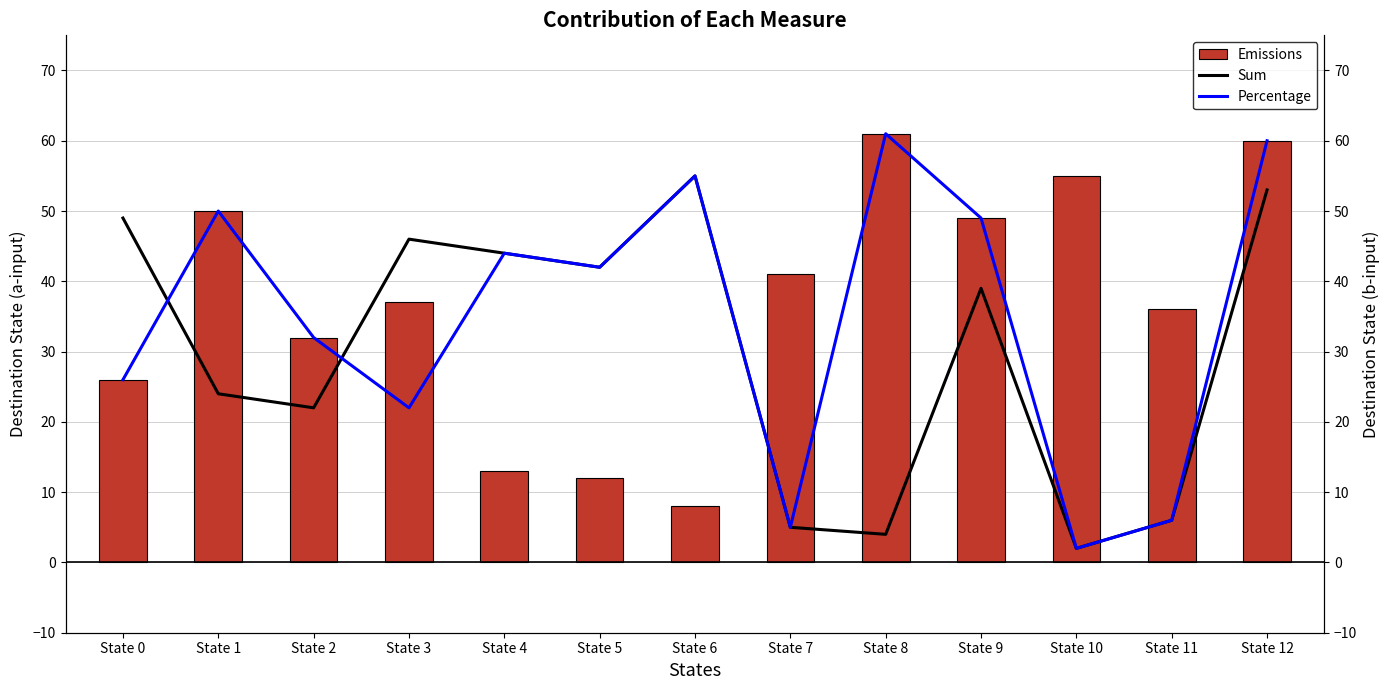

Rank the series by their average value, from highest to lowest.

Emissions, Percentage, Sum